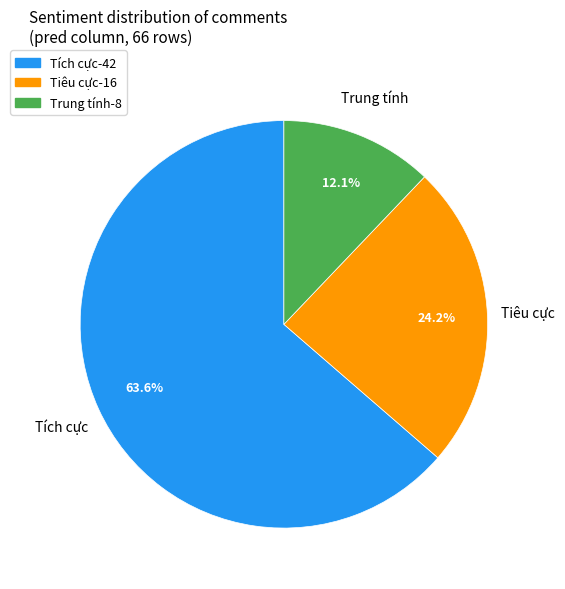

What is the ratio of the value at Trung tính to the value at Tiêu cực?

0.5